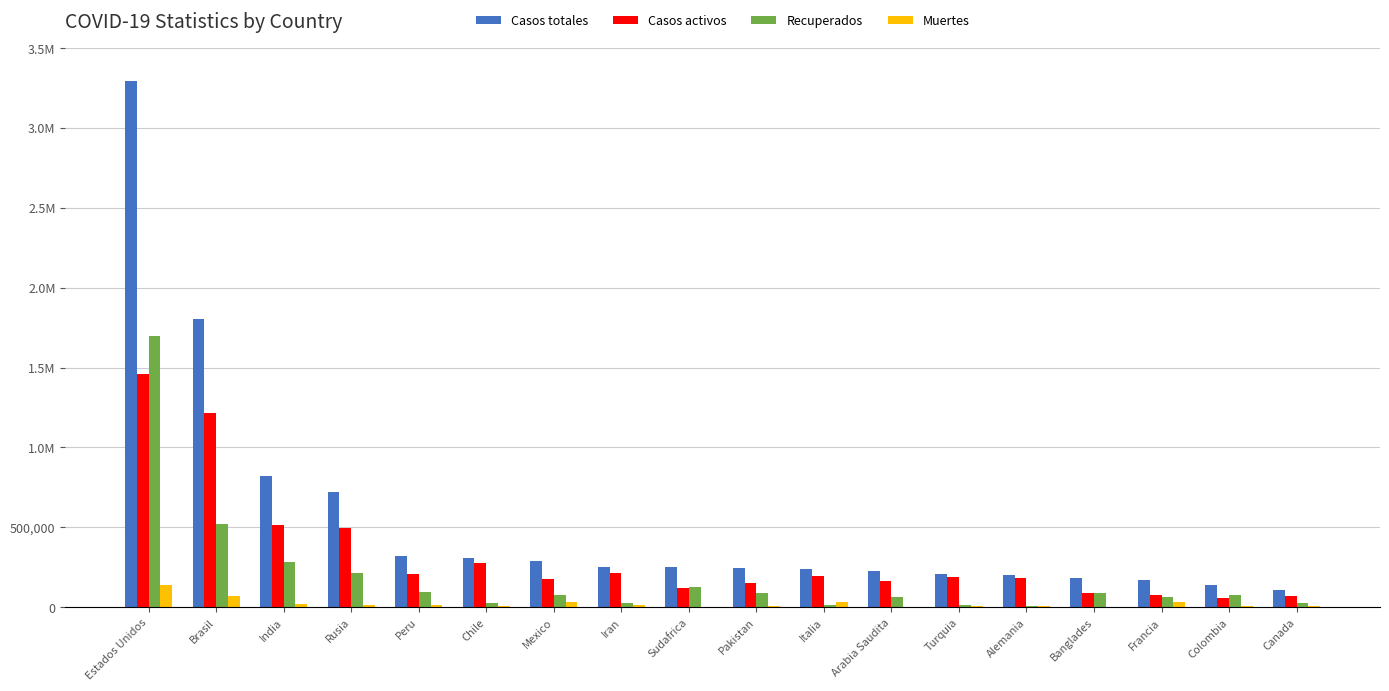

What are all the series names shown in the legend?

Casos totales, Casos activos, Recuperados, Muertes